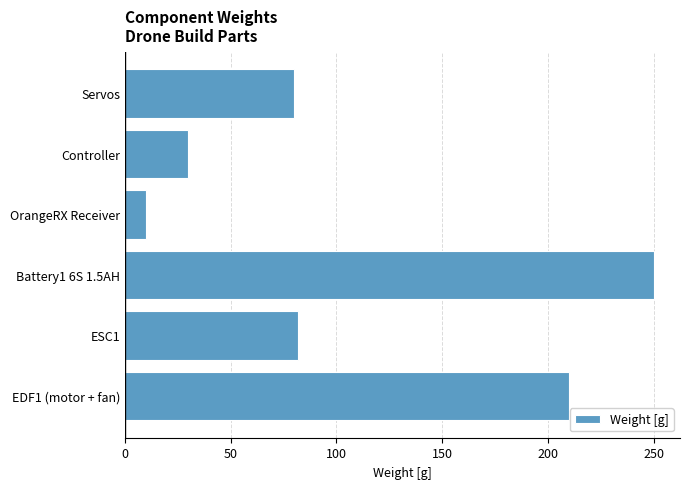

What is the minimum value shown in the chart?

10